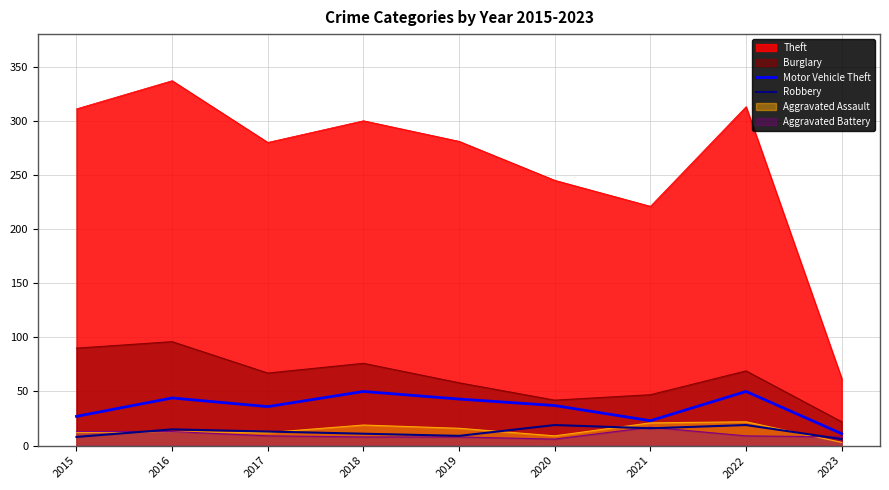

How many interior local valleys does the Motor Vehicle Theft series have?

2